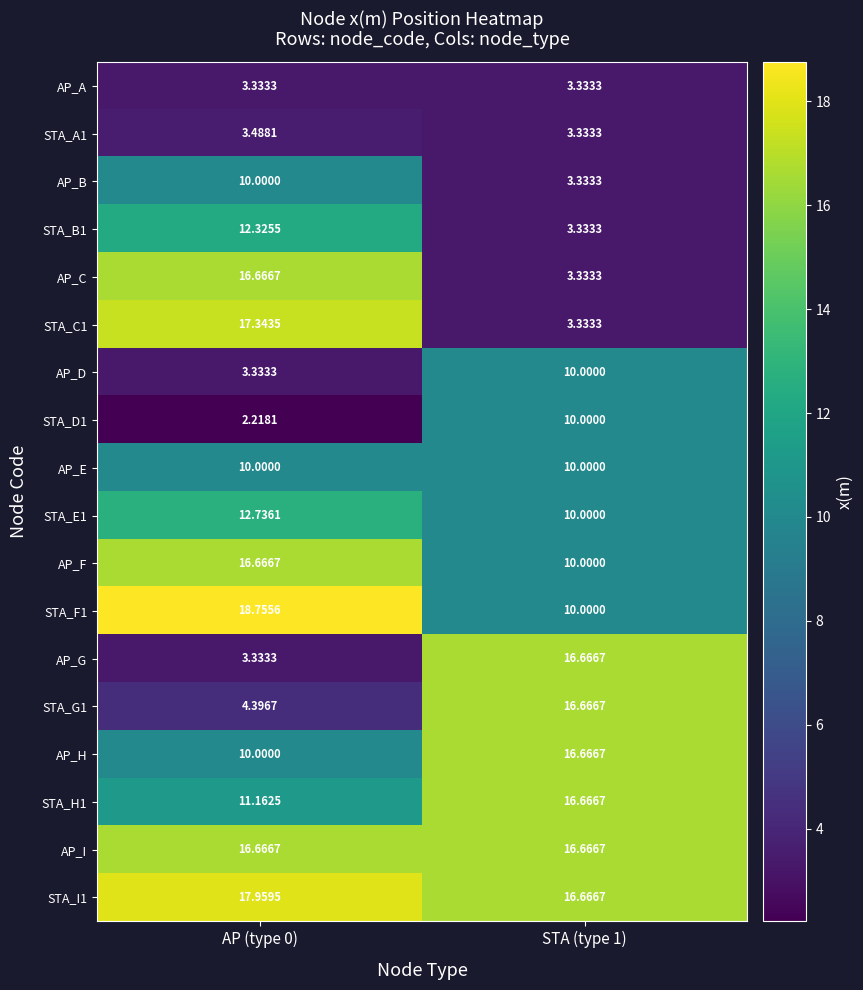

Is the value of AP_E at AP (type 0) greater than the value of AP_F at AP (type 0)?

No